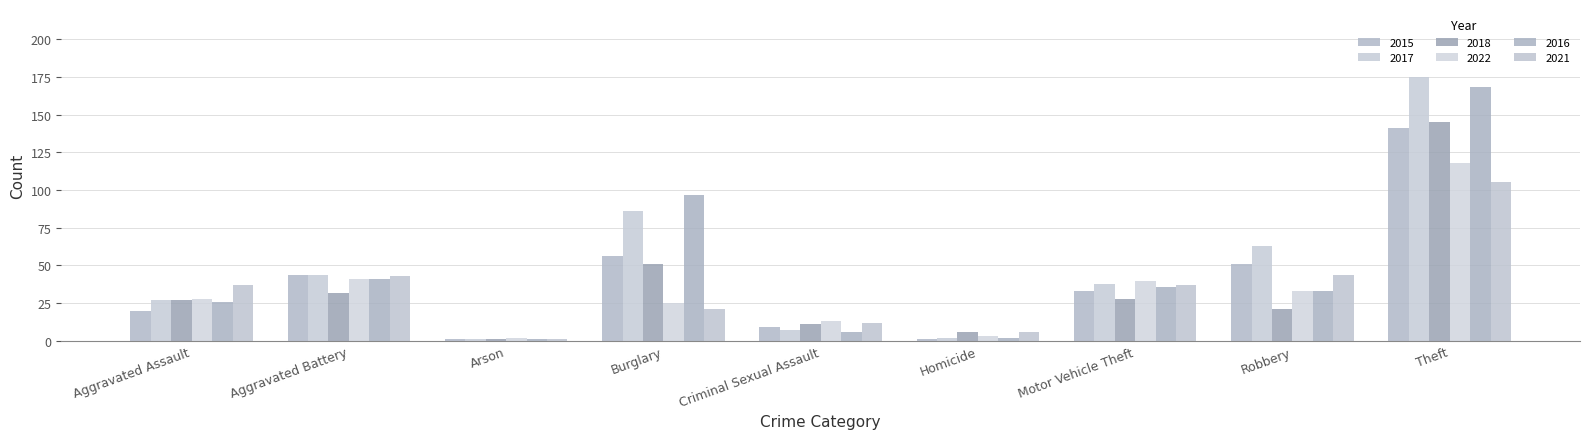

Rank the series at Theft from lowest to highest value.

2021, 2022, 2015, 2018, 2016, 2017